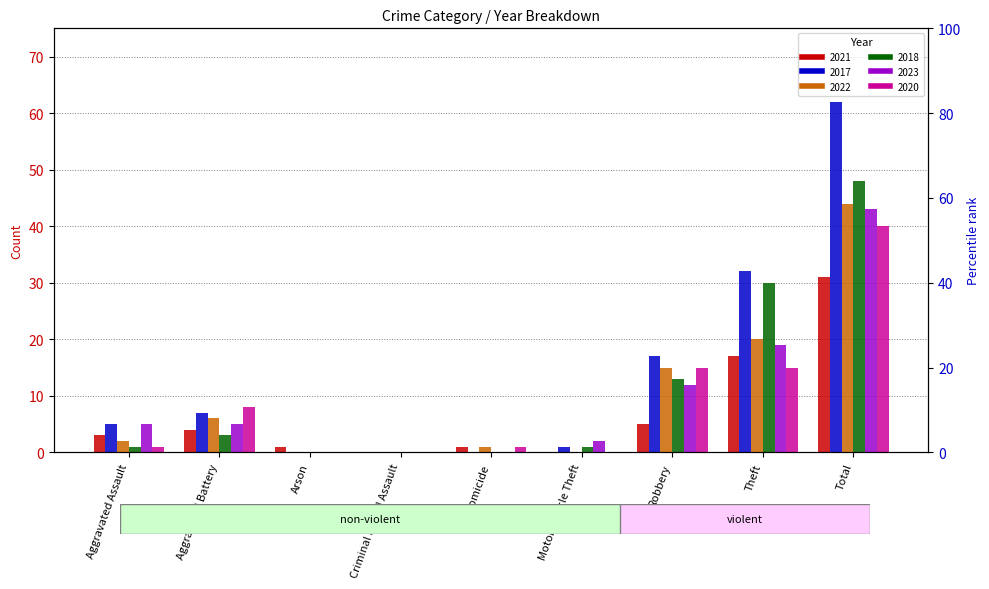

What are all the series names shown in the legend?

2021, 2017, 2022, 2018, 2023, 2020